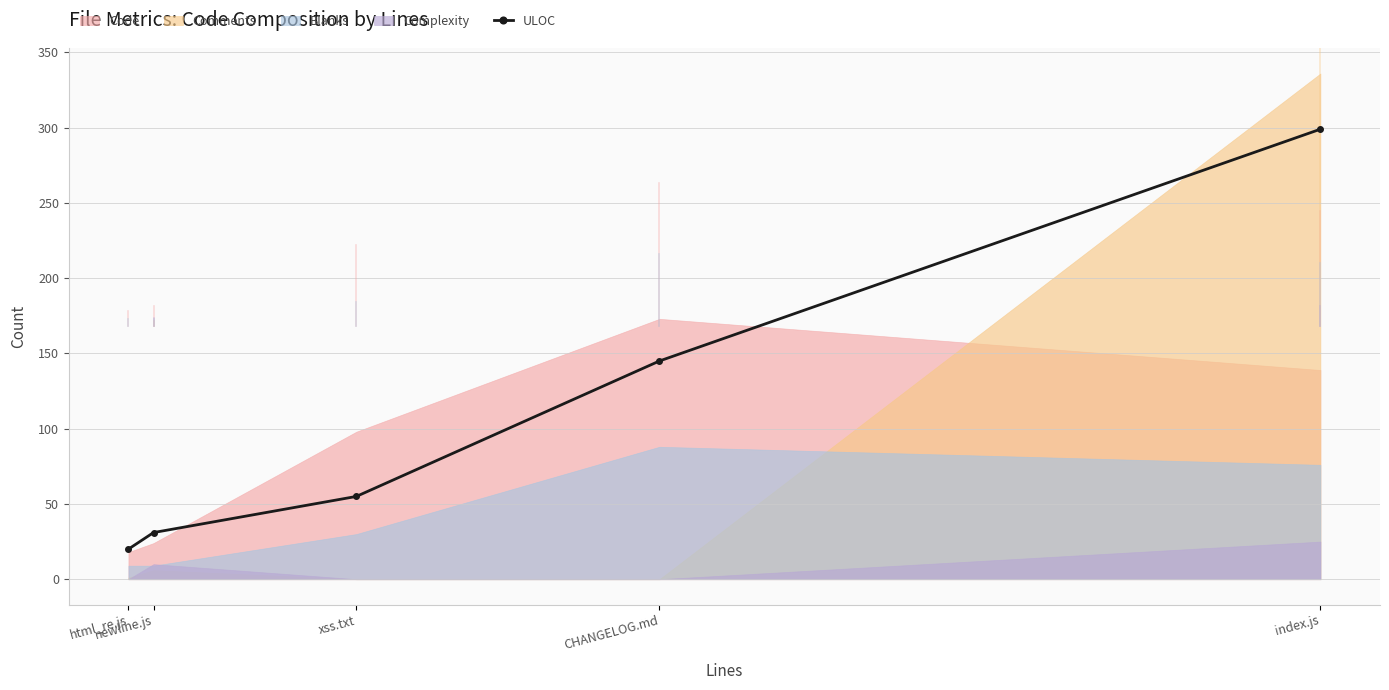

What position from the right is html_re.js?

5